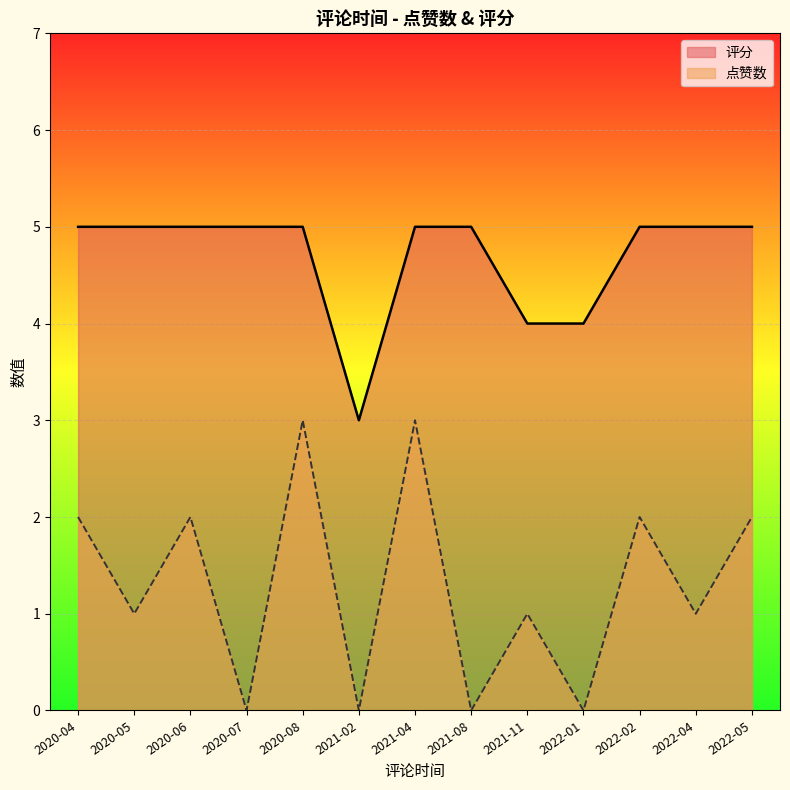

Is it true that 评分 equals 2 at 2021-08?

False